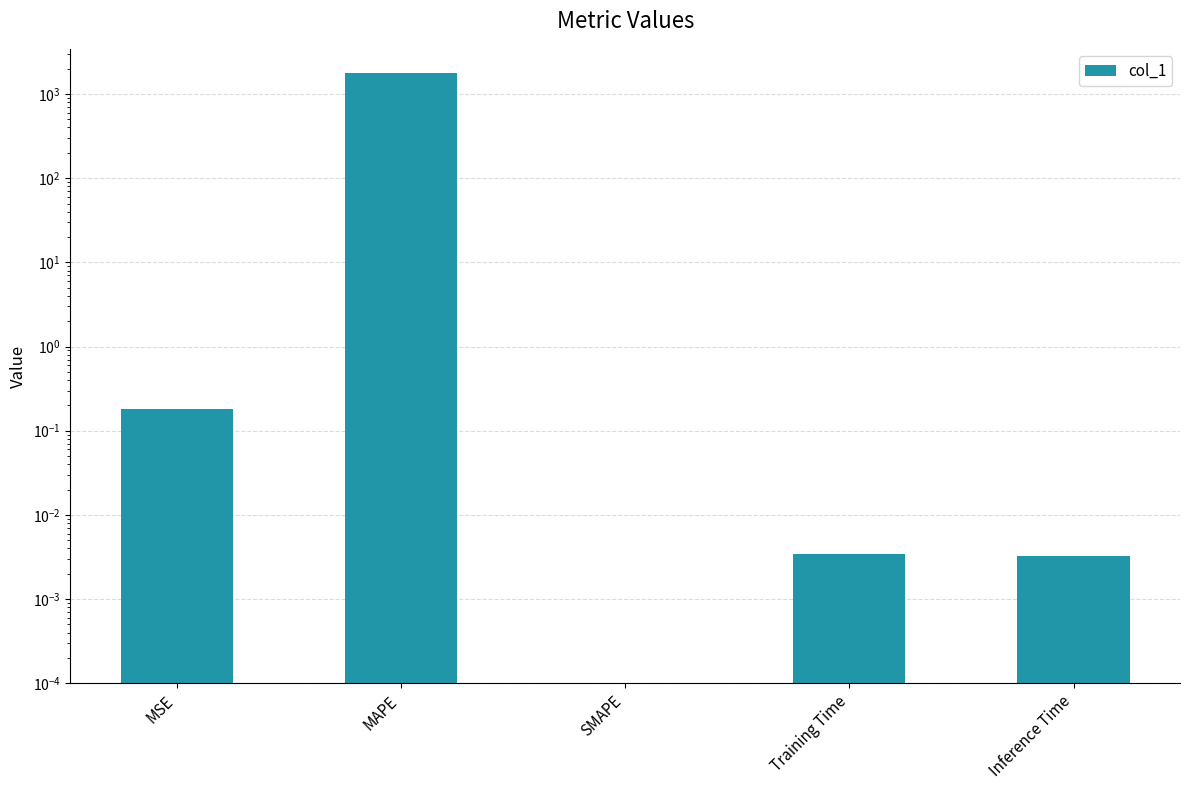

Reading left to right, transcribe all the data shown in this chart.

MSE=0.2	MAPE=1775.3	SMAPE=0.0	Training Time=0.0	Inference Time=0.0